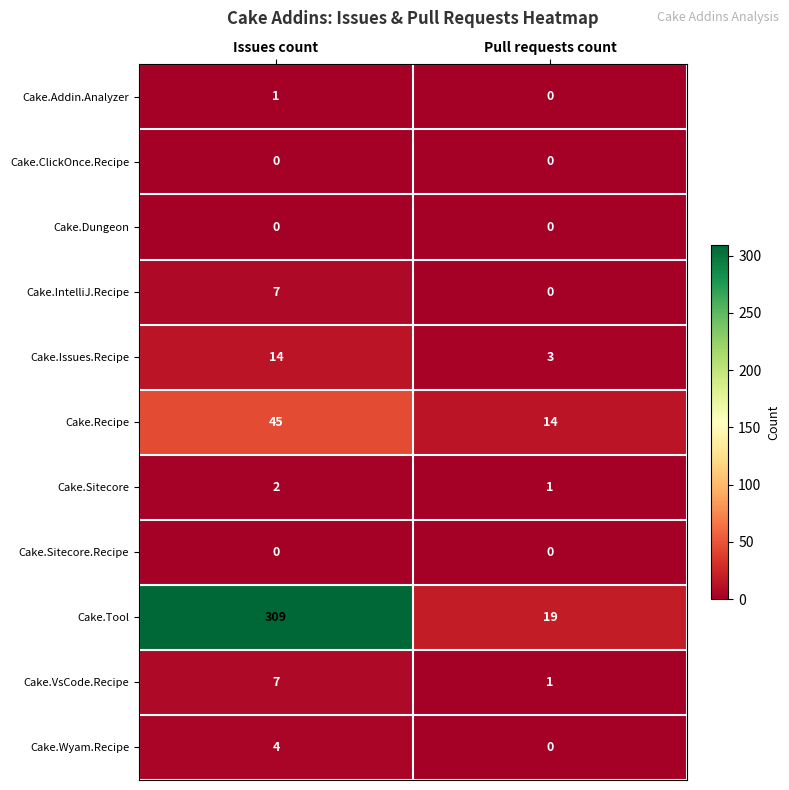

Rank the categories by Cake.Addin.Analyzer value from highest to lowest.

Issues count, Pull requests count